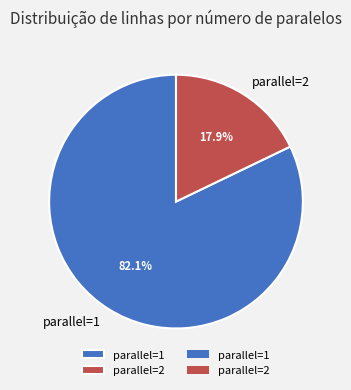

Is there any slice that represents more than half of the pie?

Yes